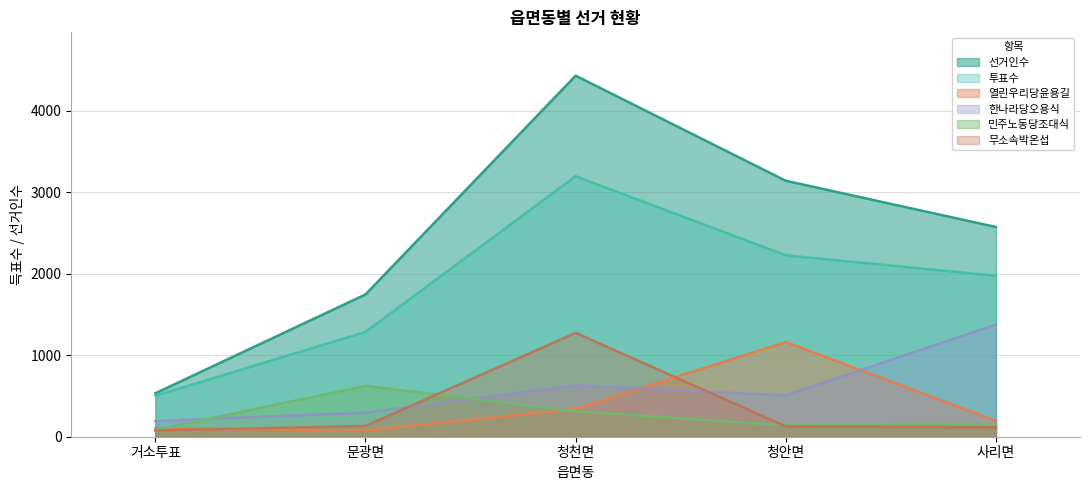

What is the smallest value displayed?

77